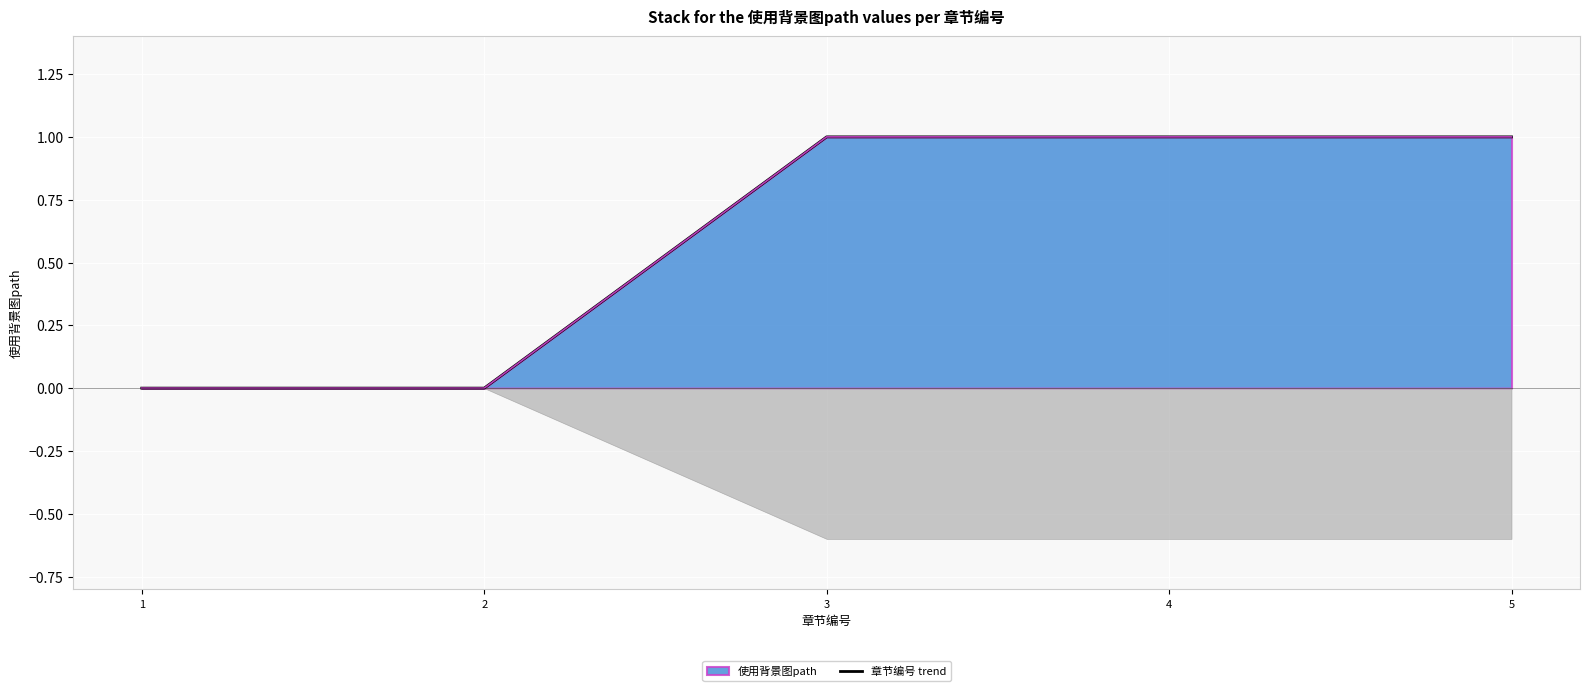

How many lines are shown in the chart?

1